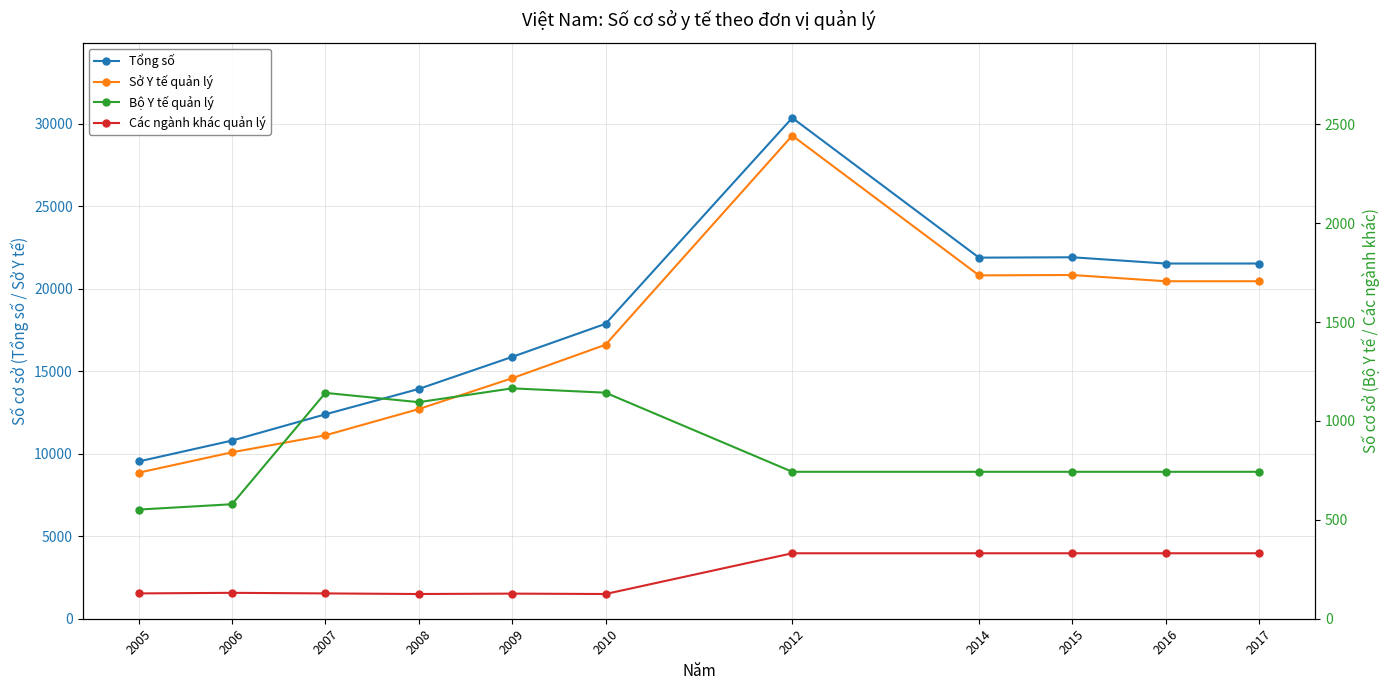

Is this an area chart (filled region under the line)?

No